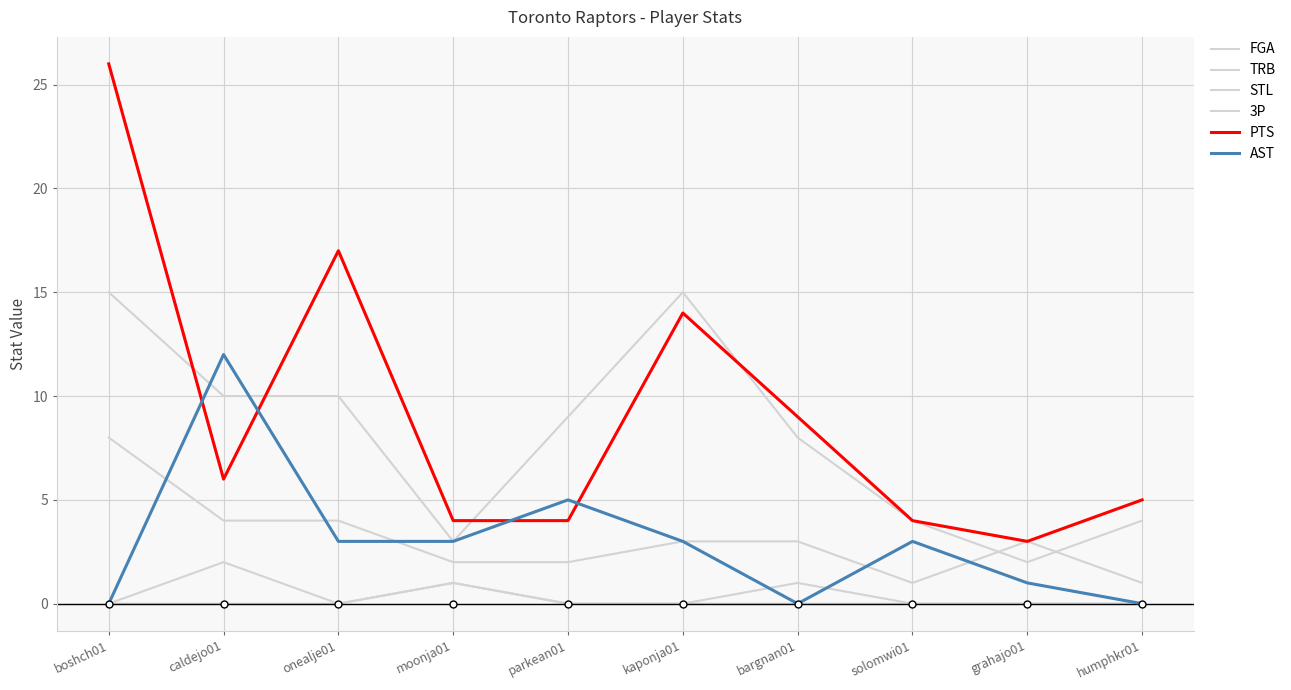

Does the chart display data point markers on the line(s)?

No